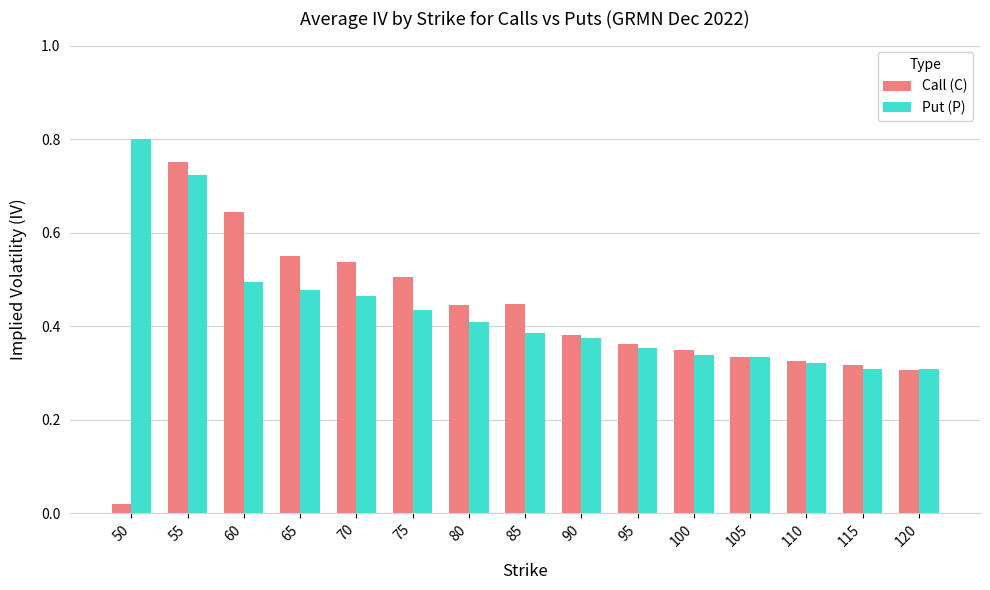

The value of Call (C) at 110 is 0.1. True or false?

False